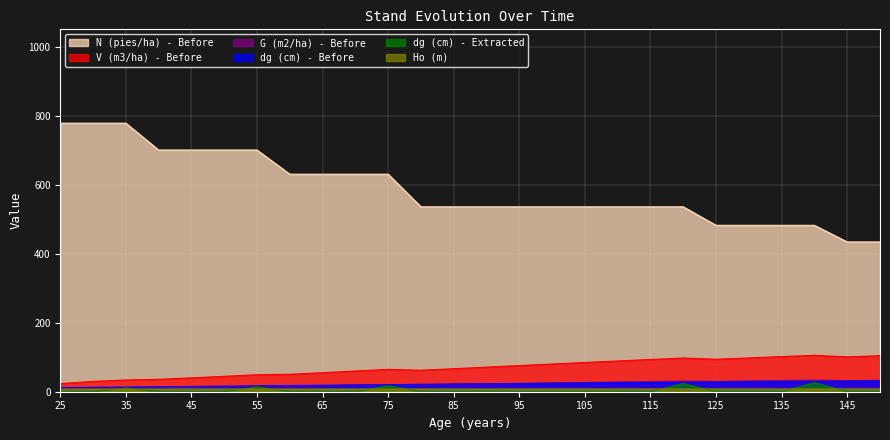

True or false: dg (cm) - Extracted has more than 0 points higher than both neighbors.

True